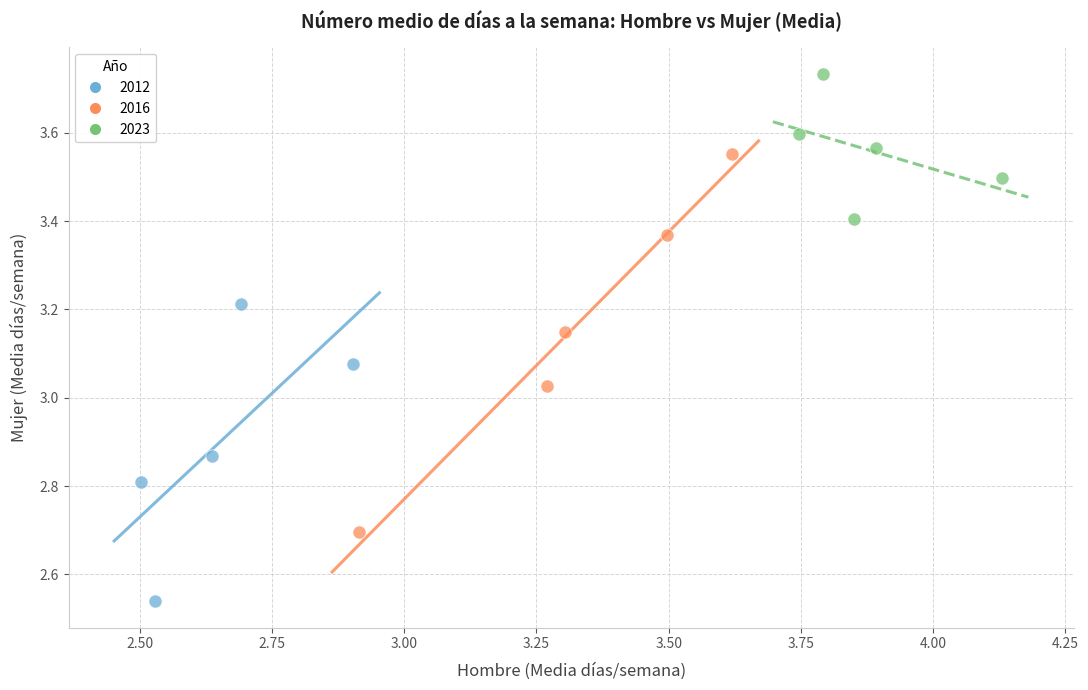

Which series has the widest spread of Y values?

2016